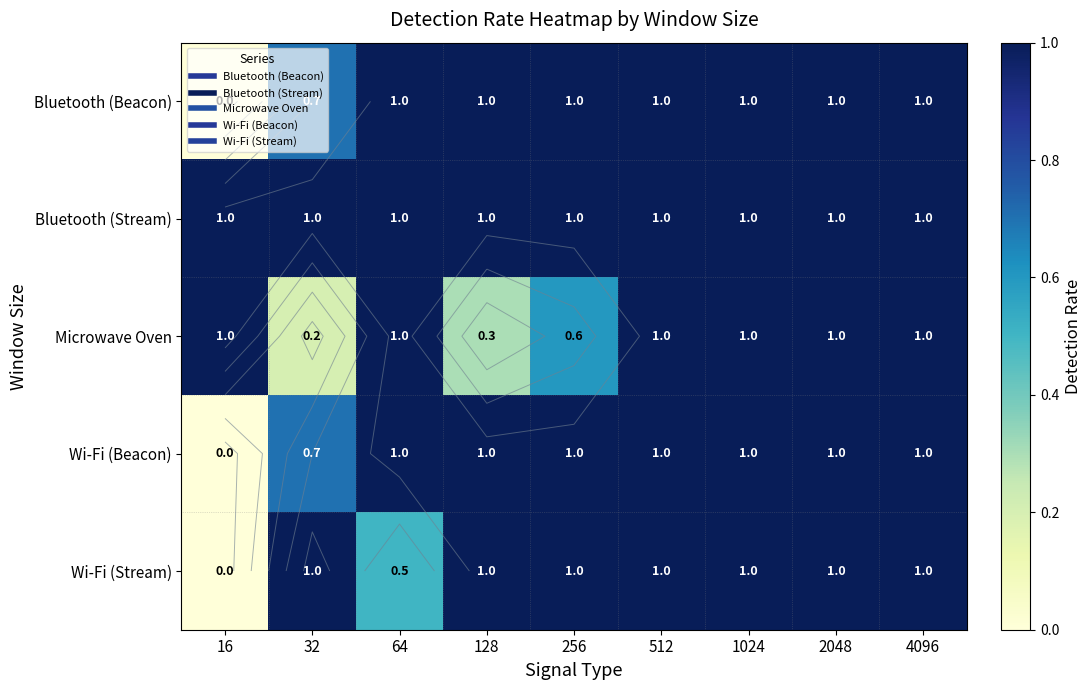

Which category has the highest value in the Bluetooth (Stream) series?

16